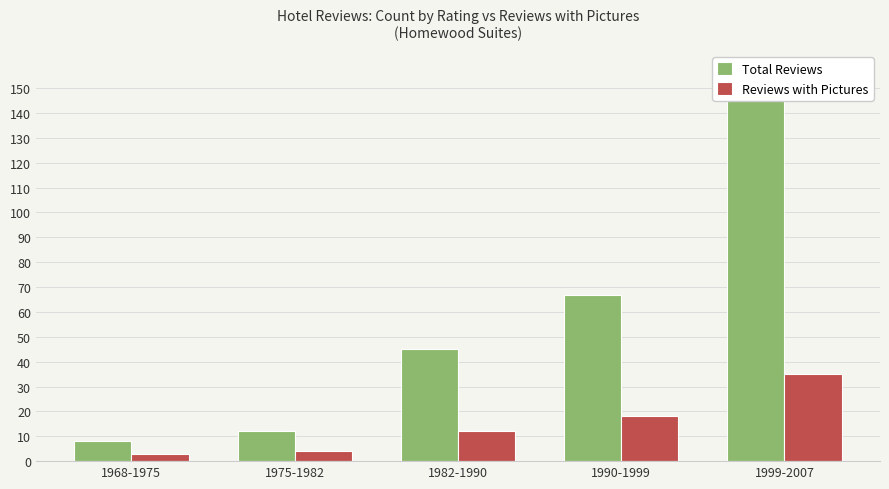

Reading left to right, transcribe all the data shown in this chart.

Total Reviews: 8	12	45	67	149
Reviews with Pictures: 3	4	12	18	35